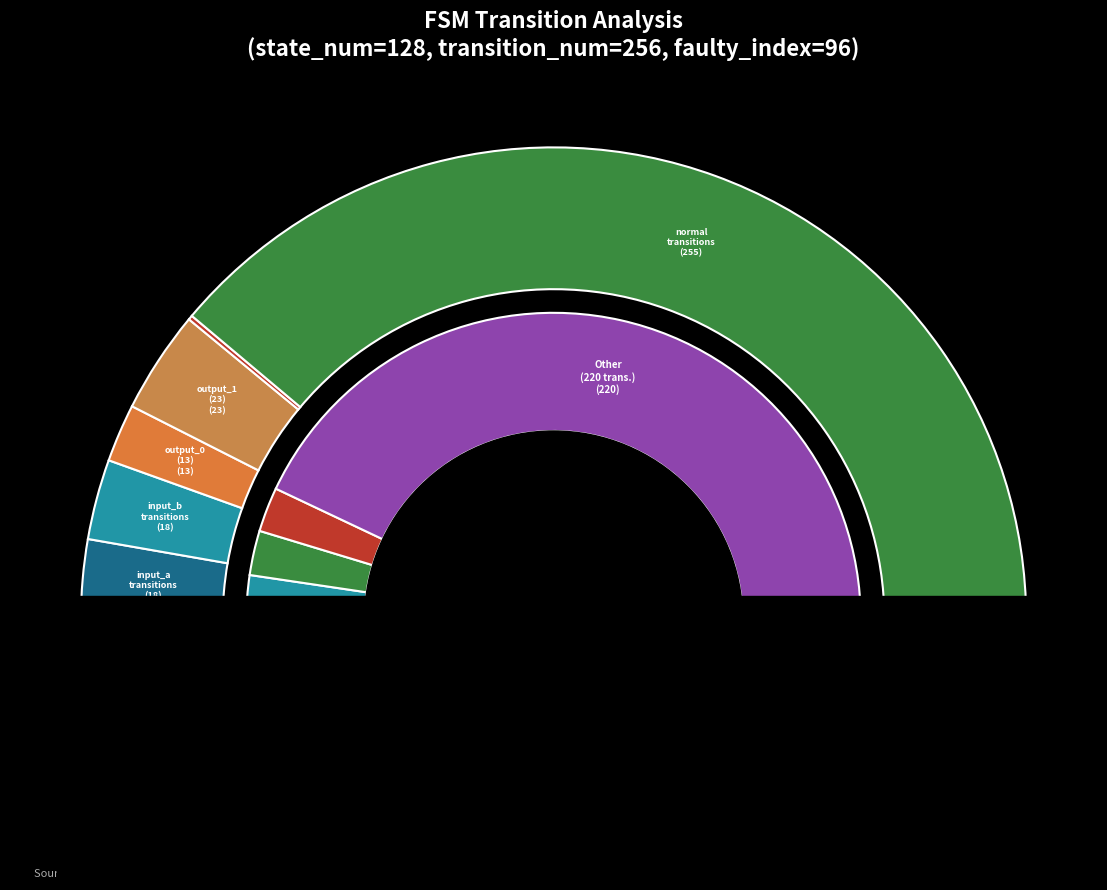

How much of the chart is everything except 28?

100.0%